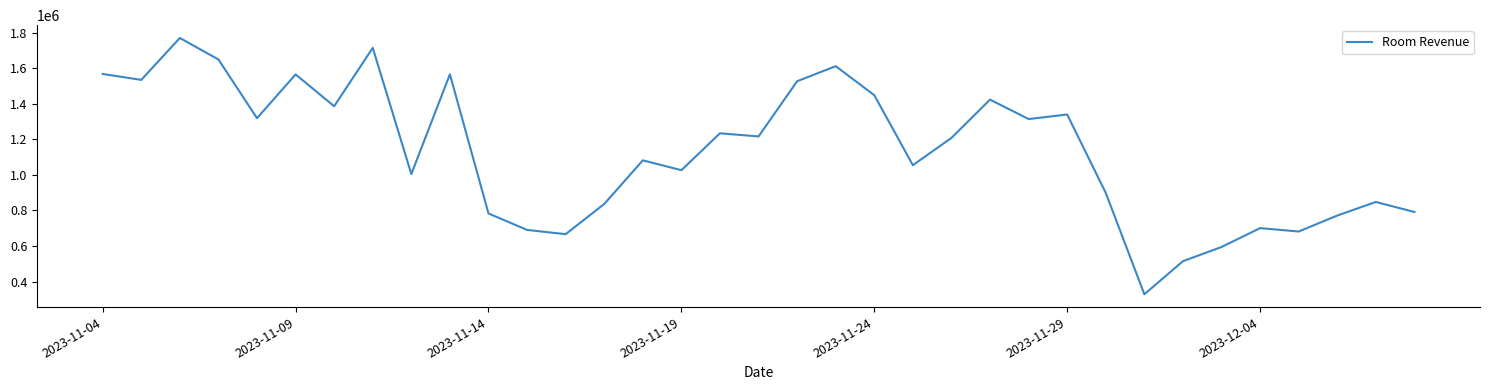

What is the difference between the maximum and minimum values?

1440945.6